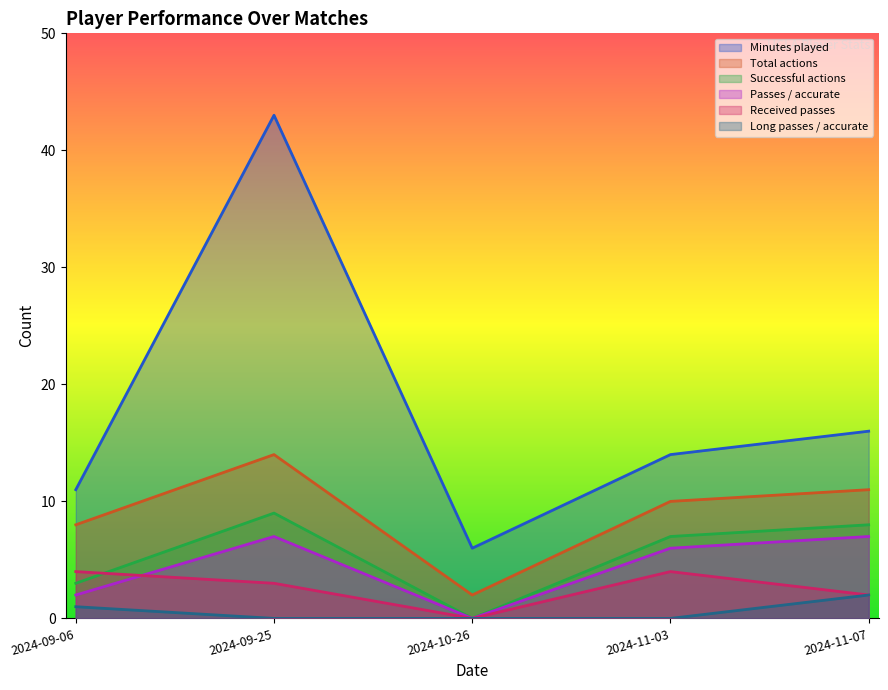

What is the spread (max minus min) of values at 2024-09-25?

43